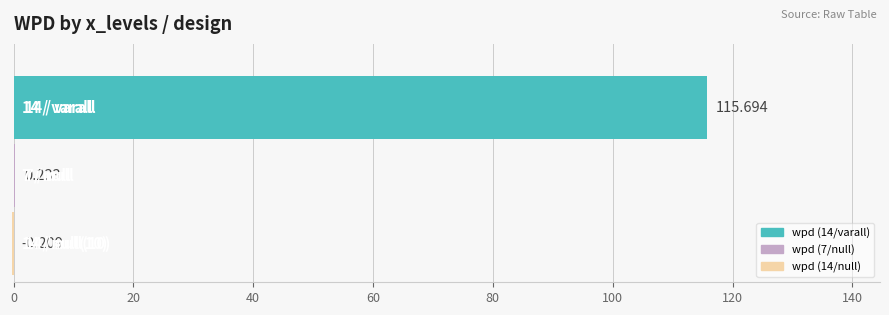

Are the bars horizontal?

Yes